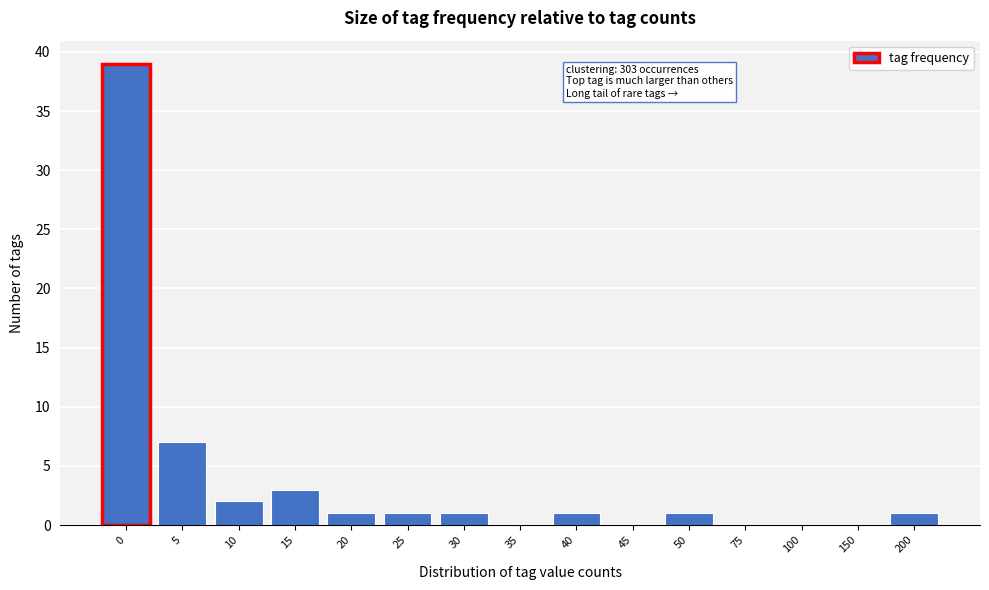

Reading left to right, list all the values displayed in this chart.

0=39	5=7	10=2	15=3	20=1	25=1	30=1	35=0	40=1	45=0	50=1	75=0	100=0	150=0	200=1